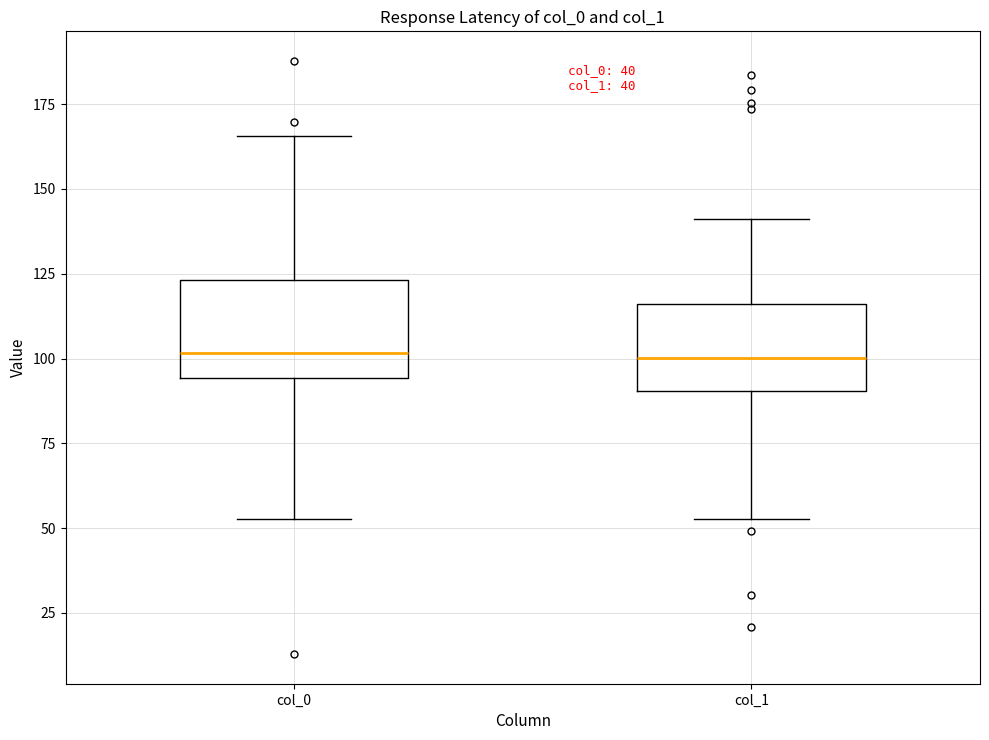

Reading left to right, read every box against the y-axis: the position of its median line, the range the box covers, and the ends of its whiskers. The values are not printed on the chart, so give them approximately, as read against the axis.

col_0: median 100, box 95 to 125, whiskers 55 to 165
col_1: median 100, box 90 to 115, whiskers 55 to 140